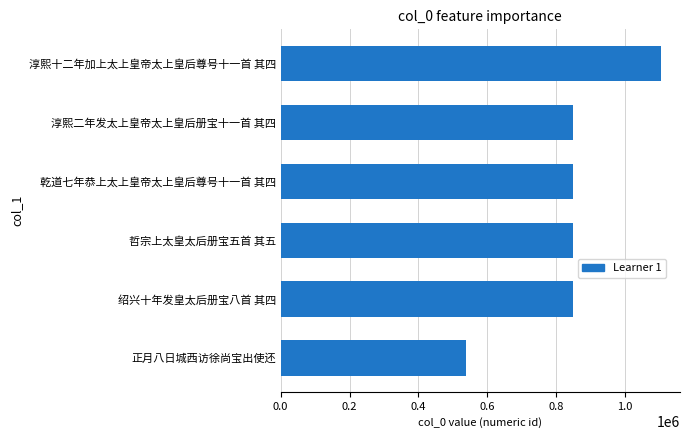

What is the maximum value shown in the chart?

1104077